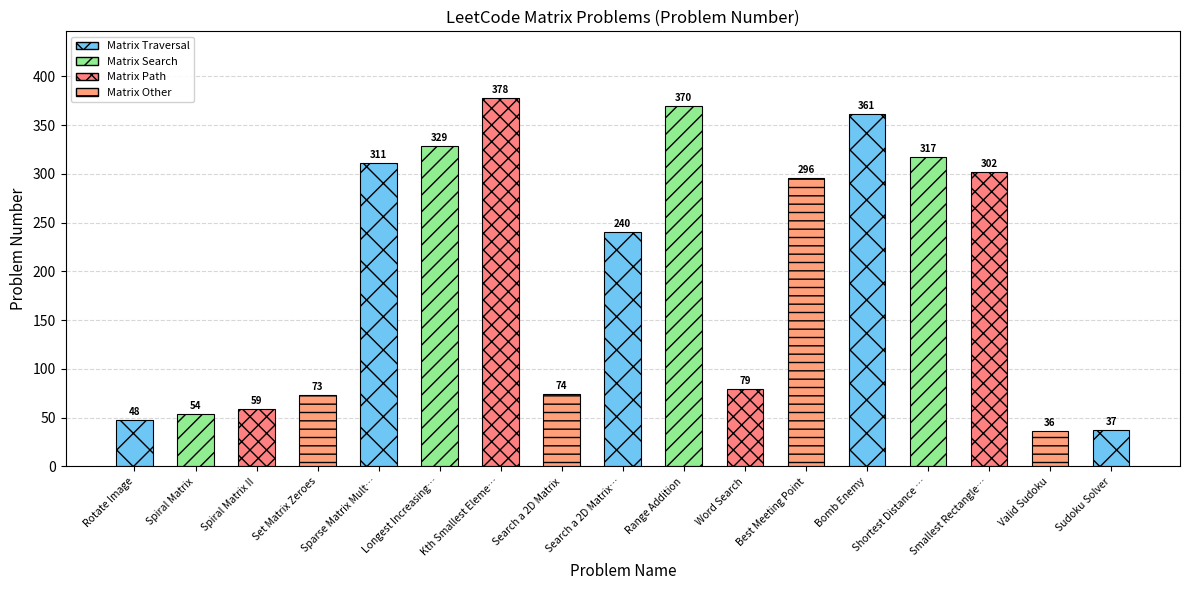

At which label does the data first exceed 240?

Sparse Matrix Mult…